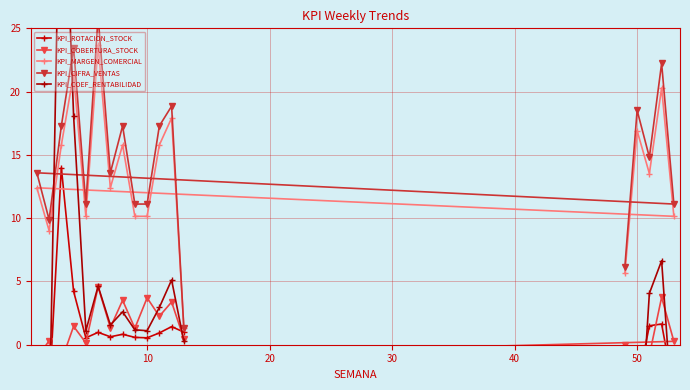

What is the maximum value for KPI_MARGEN_COMERCIAL?

23.7